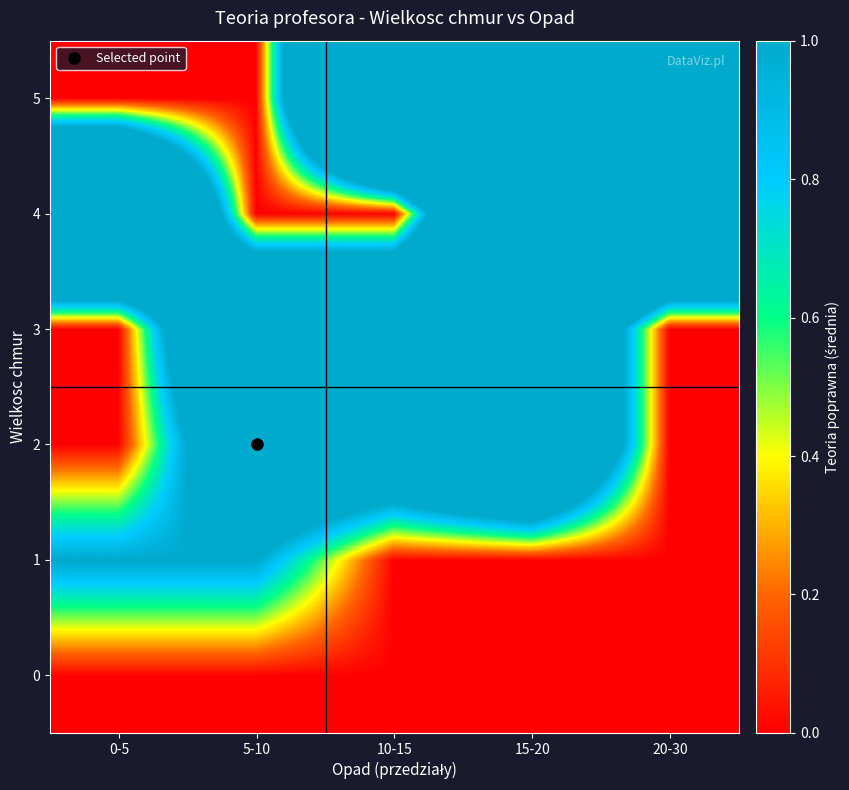

At how many categories does at least one series exceed 2?

5